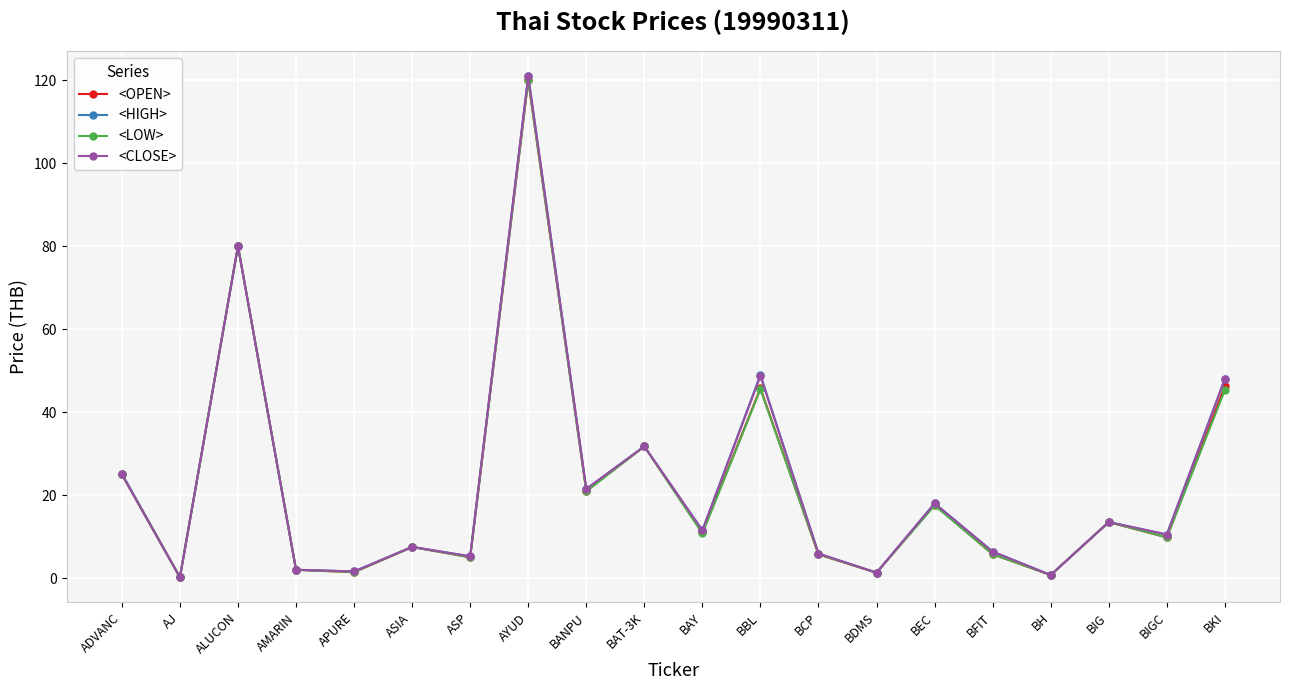

Is this an area chart (filled region under the line)?

No